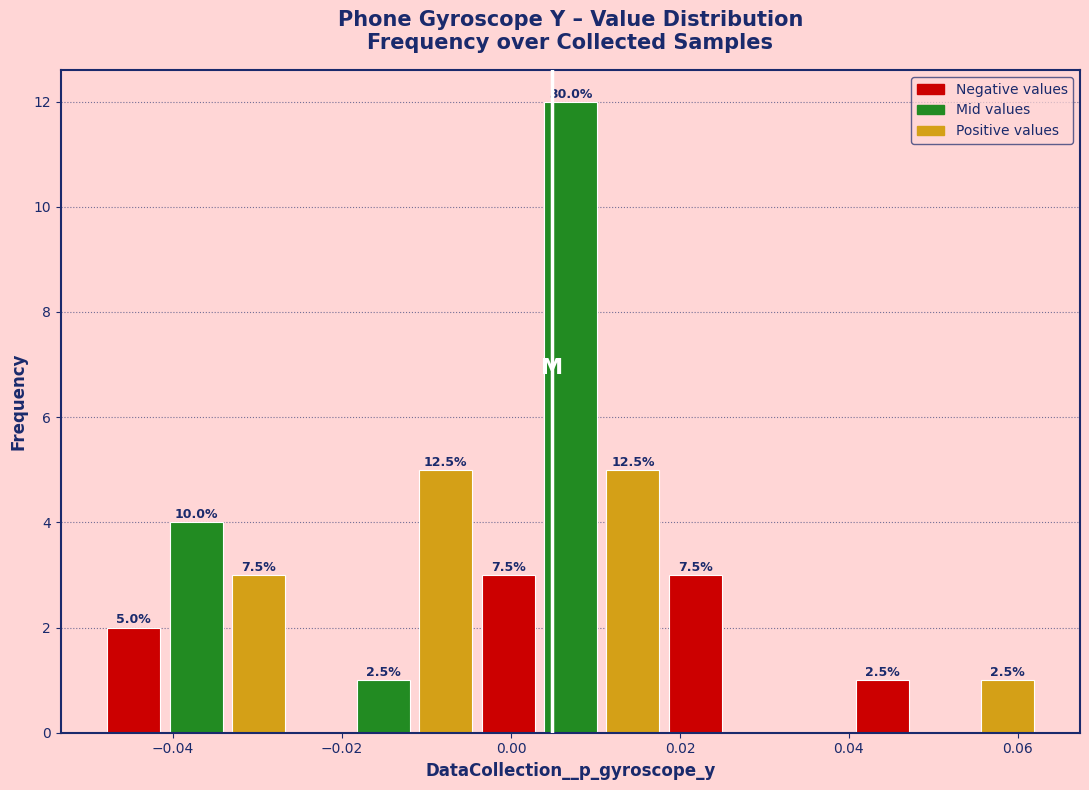

Read against the x-axis, roughly where is the centre of the tallest bar?

0.008